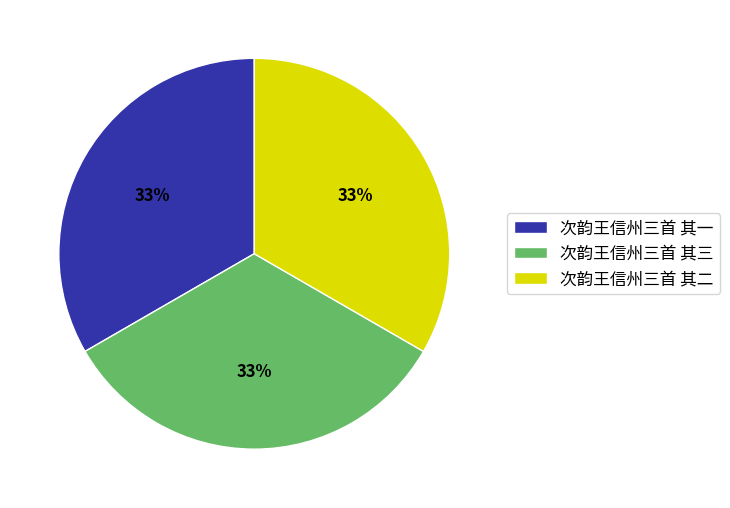

Combined, do 次韵王信州三首 其一 and 次韵王信州三首 其三 account for over 50%?

Yes